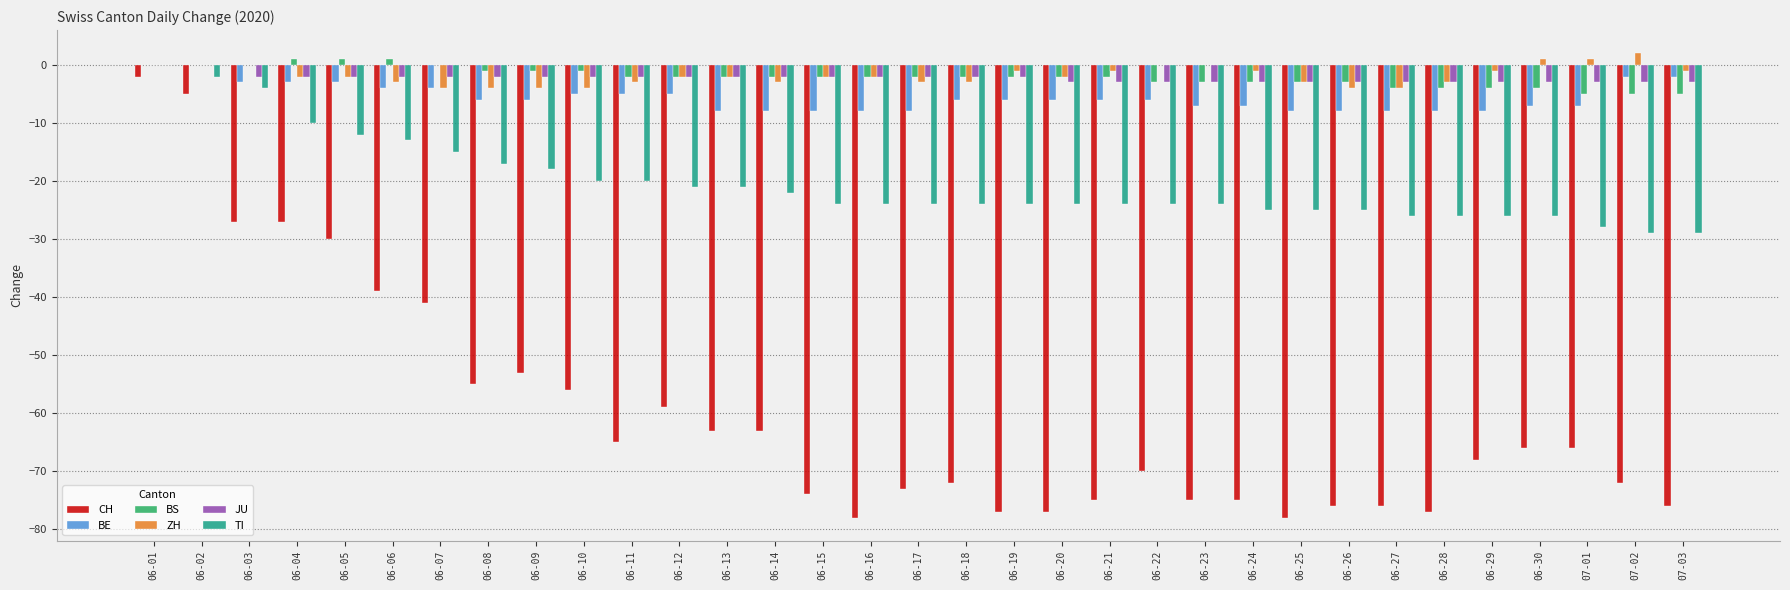

What is the spread (max minus min) of values at 06-12?

57